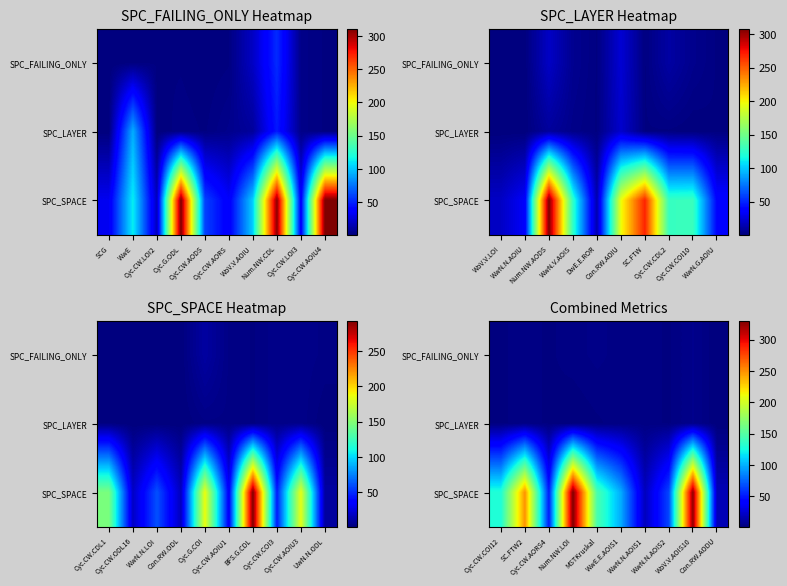

How many values in the SPC_SPACE series are below 129?

5